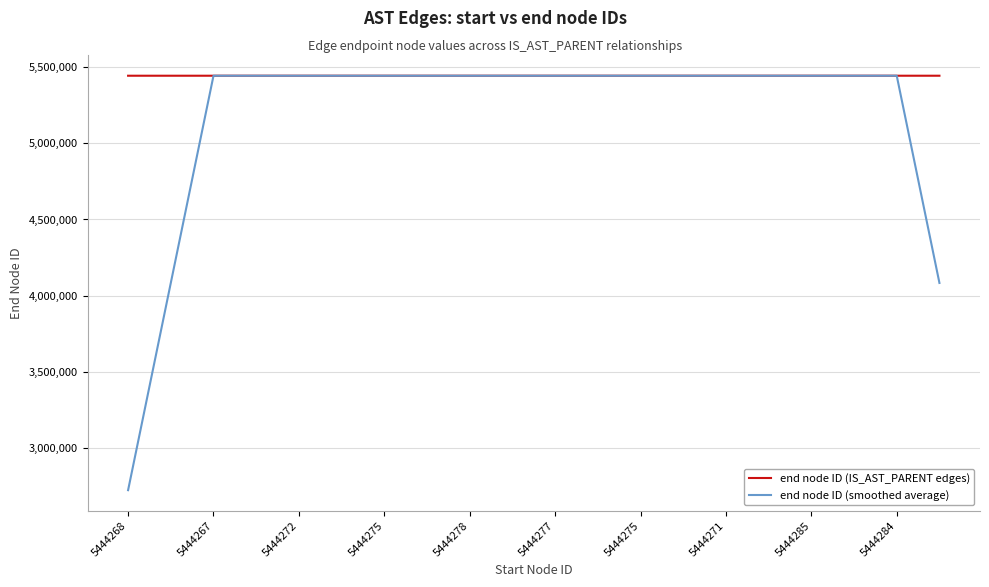

List the series in order of their overall mean, lowest first.

end node ID (smoothed average), end node ID (IS_AST_PARENT edges)